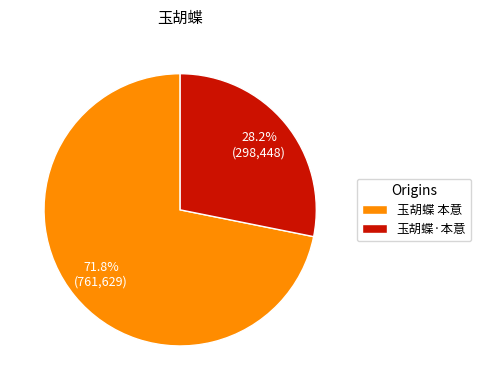

What percentage do 玉胡蝶 本意 and 玉胡蝶·本意 together represent?

100.0%